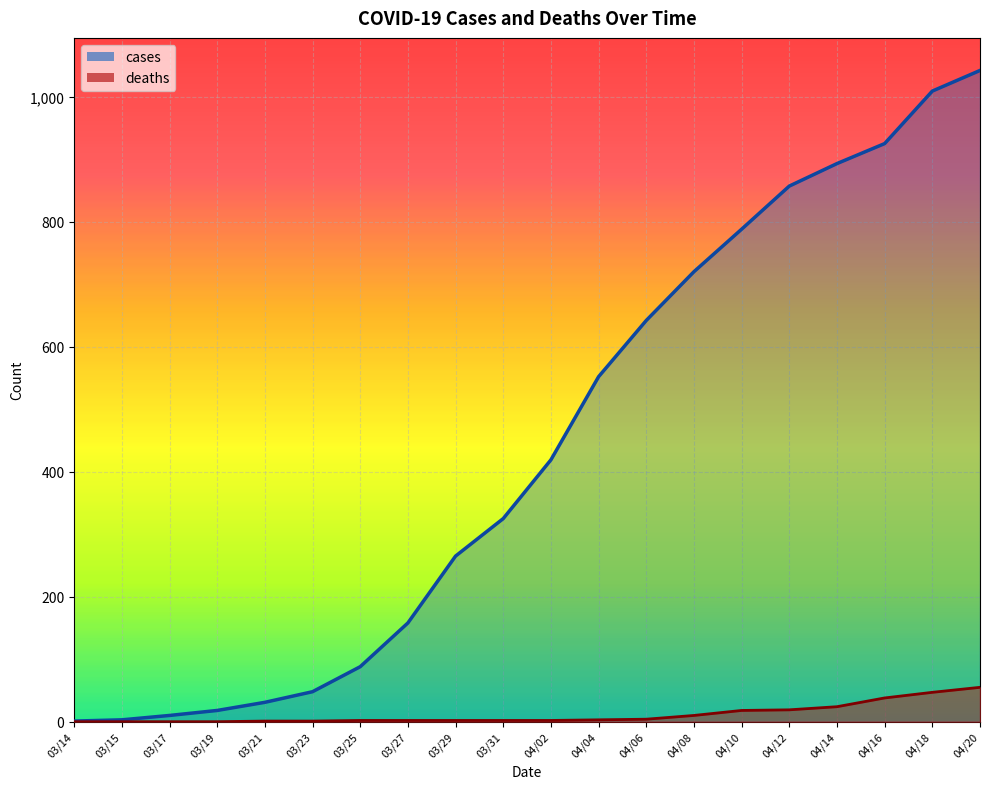

What is the spread (max minus min) of values at 04/18/2020?

962